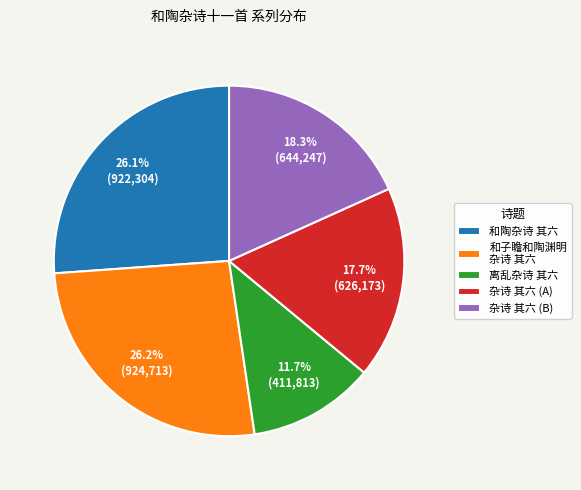

Approximately how many times larger is the value at 杂诗 其六 (A) compared to 和子瞻和陶渊明 杂诗 其六?

0.7